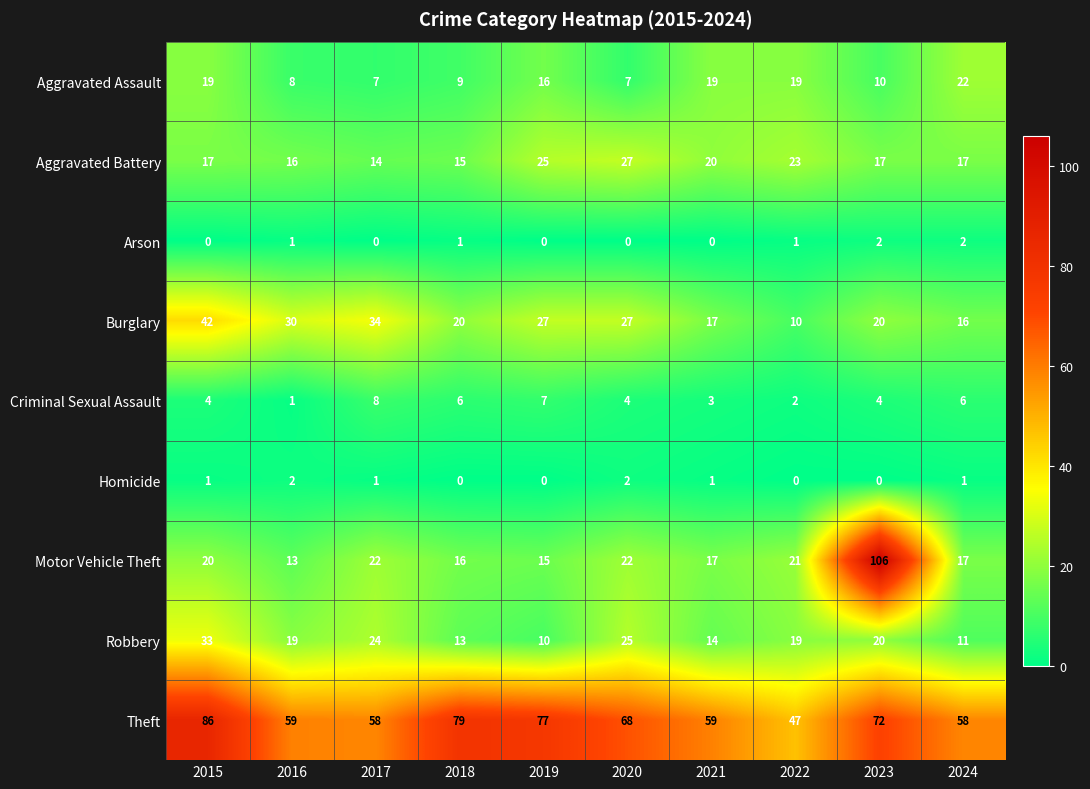

Count the Criminal Sexual Assault values in the range 3 to 6.

6